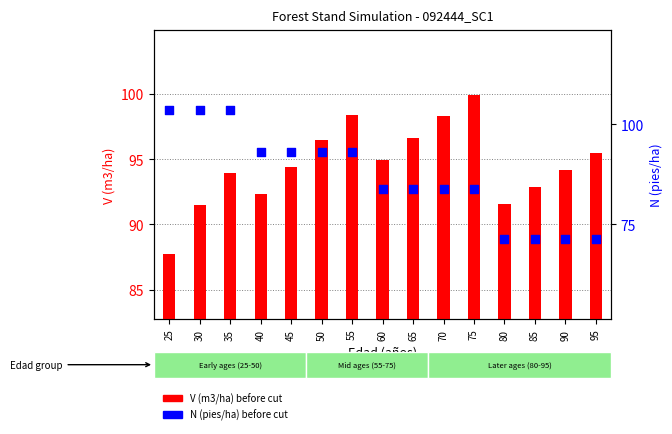

Which series reaches the minimum Y coordinate?

N (pies/ha) before cut